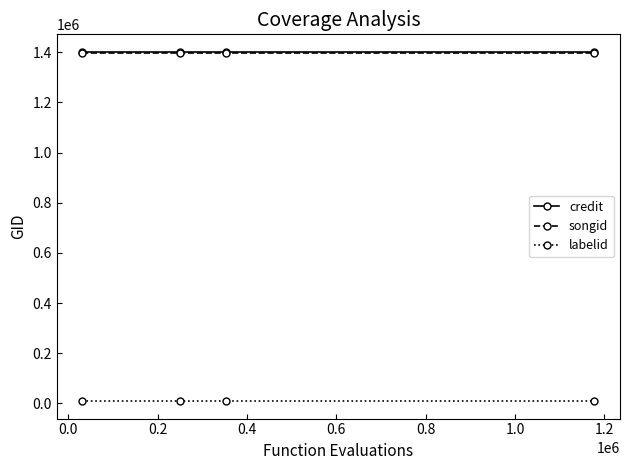

True or false: credit and labelid cross at least once.

False